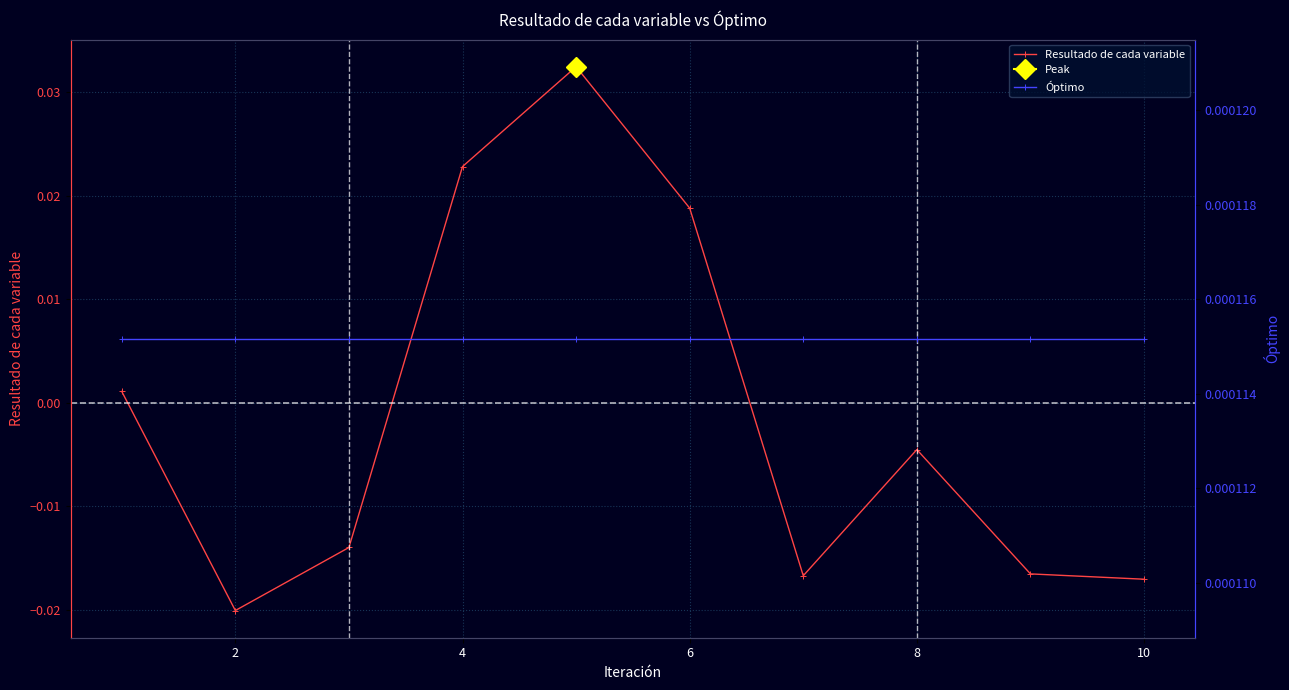

Rank the series by their average value, from lowest to highest.

Resultado de cada variable, Óptimo